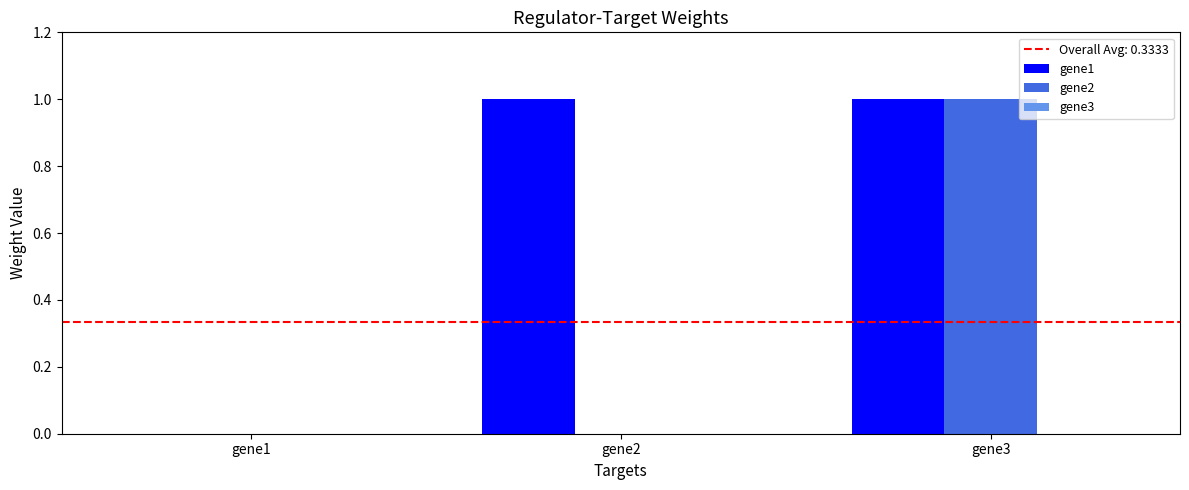

What is the highest value of the gene1 series?

1.0